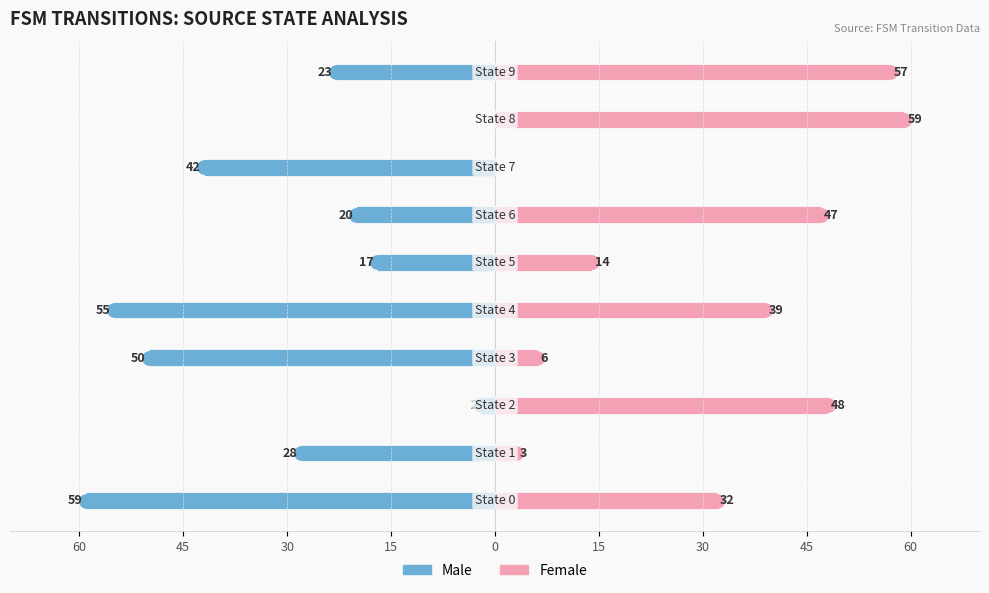

Between 0 and 9, which series saw the biggest shift?

Male